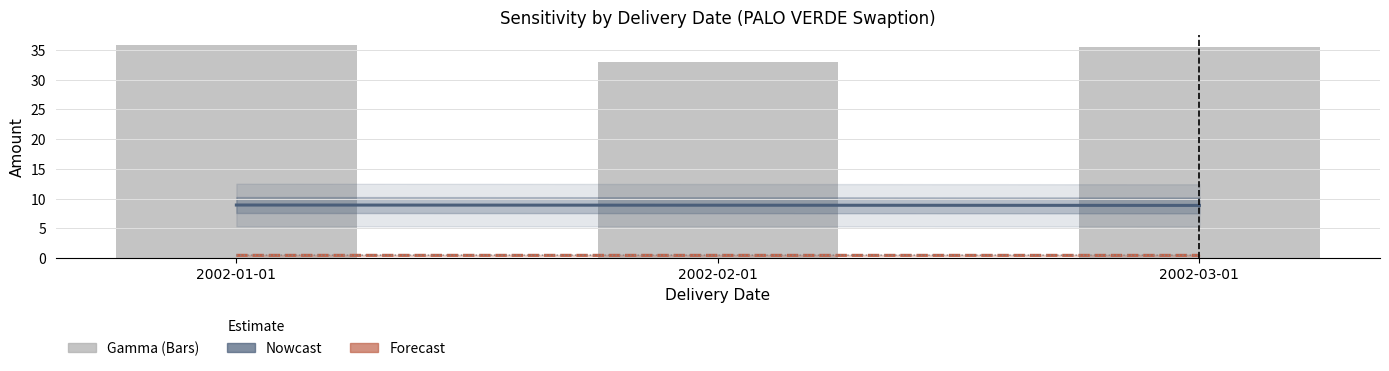

What is the value of the Gamma bar at the 2nd from the left?

32.9